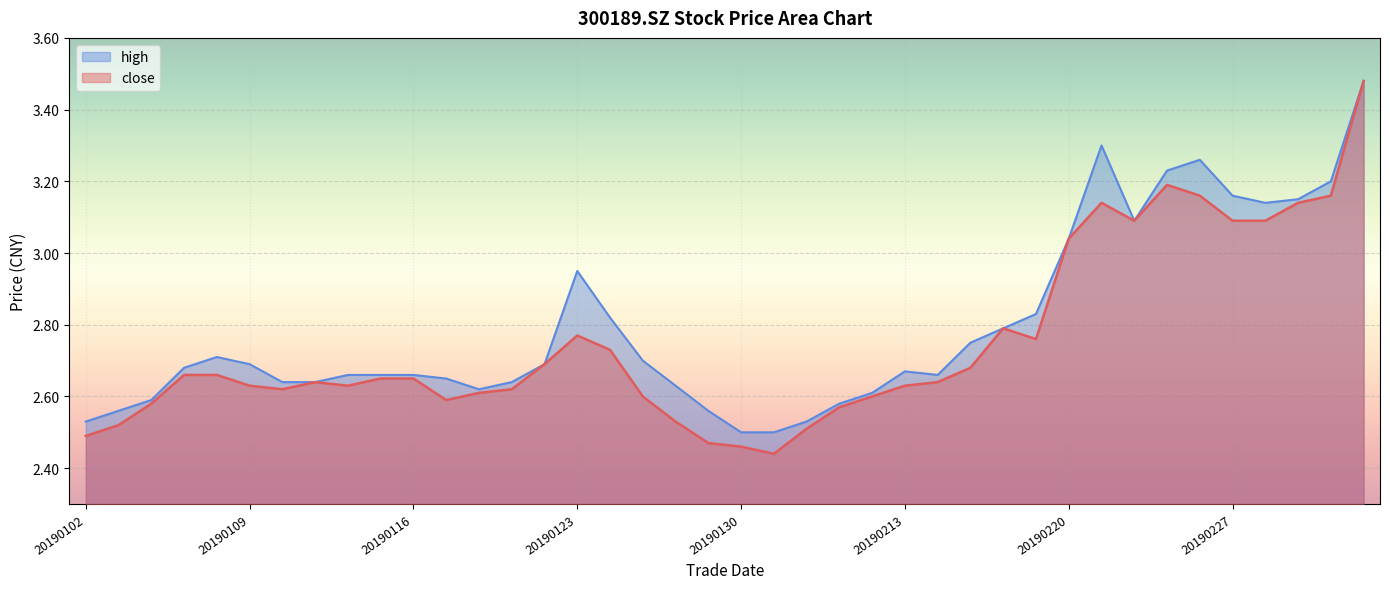

Which has a higher value, 20190222 or 20190110?

20190222